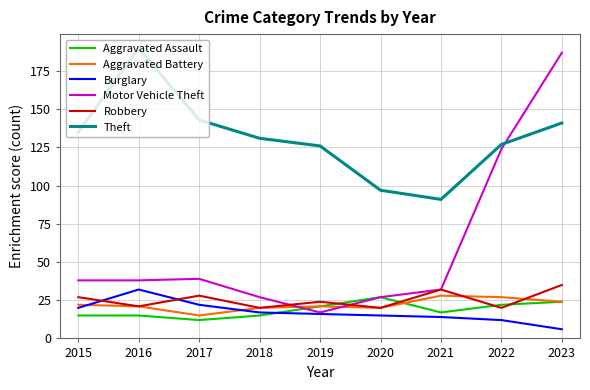

Reading right to left, list all the values displayed in this chart.

Aggravated Assault: 24	22	17	27	21	15	12	15	15
Aggravated Battery: 24	27	28	20	21	20	15	21	22
Burglary: 6	12	14	15	16	17	22	32	20
Motor Vehicle Theft: 187	124	32	27	17	27	39	38	38
Robbery: 35	20	32	20	24	20	28	21	27
Theft: 141	127	91	97	126	131	143	190	135